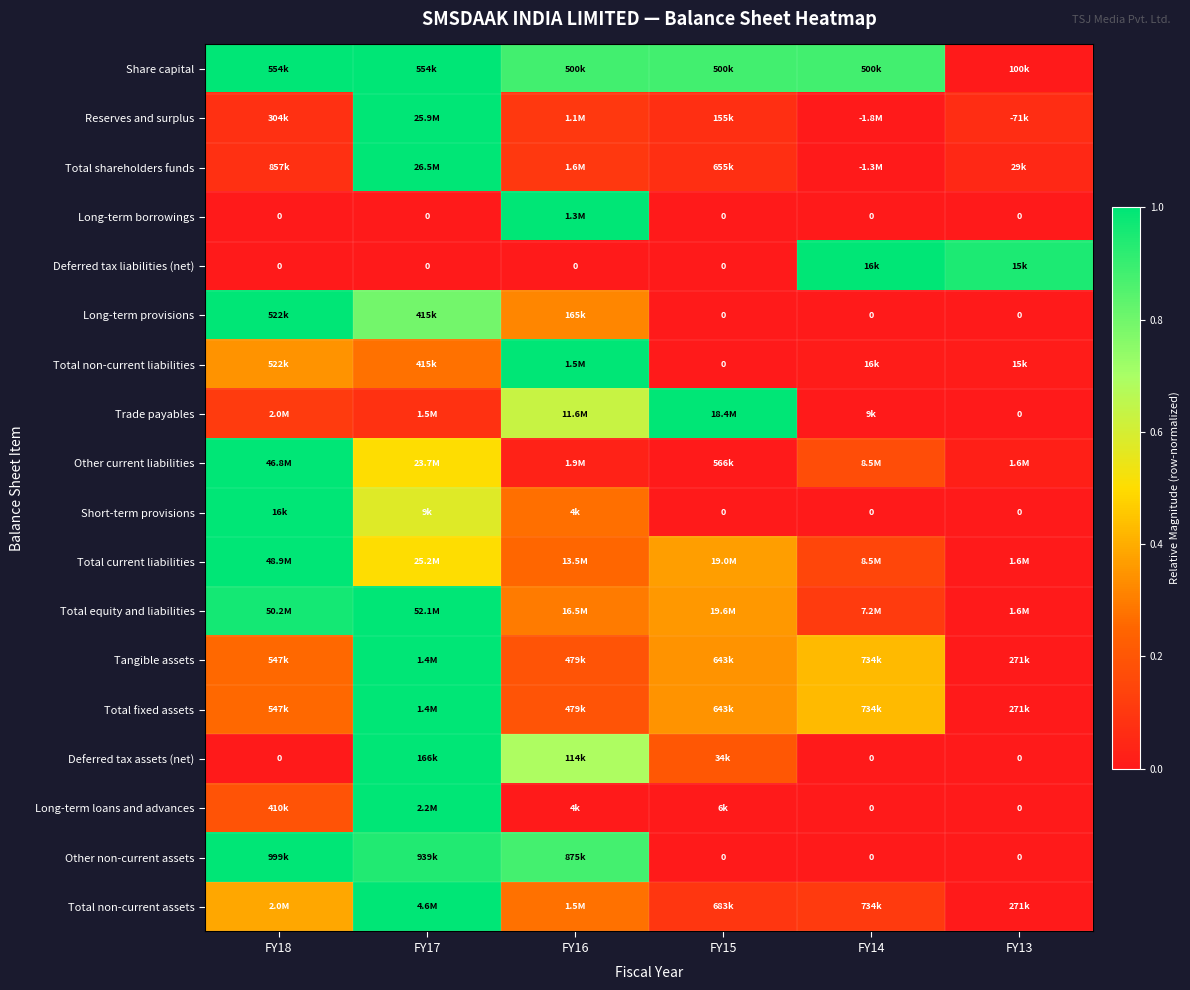

How many data points in Long-term provisions are above 0?

3